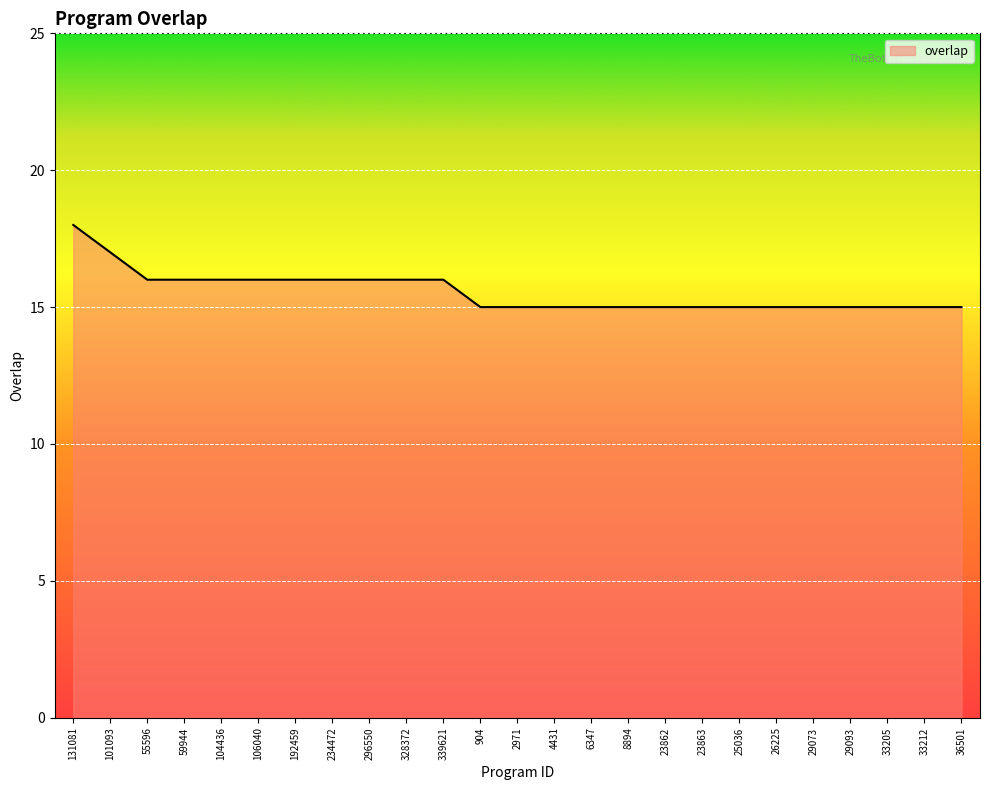

Reading left to right, list all the values displayed in this chart.

18	17	16	16	16	16	16	16	16	16	16	15	15	15	15	15	15	15	15	15	15	15	15	15	15